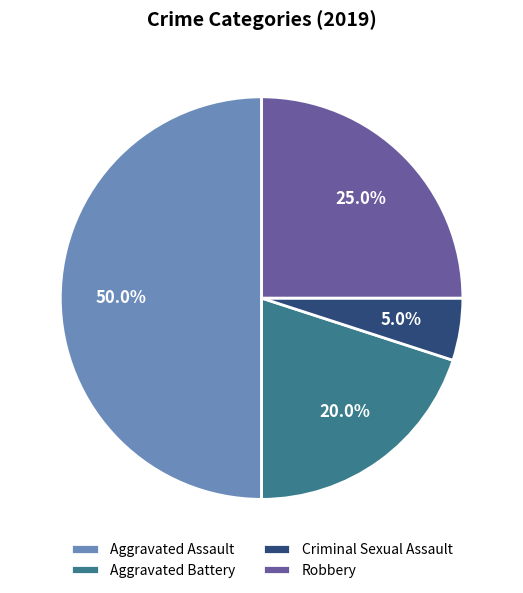

Is Aggravated Battery the majority of the pie?

No